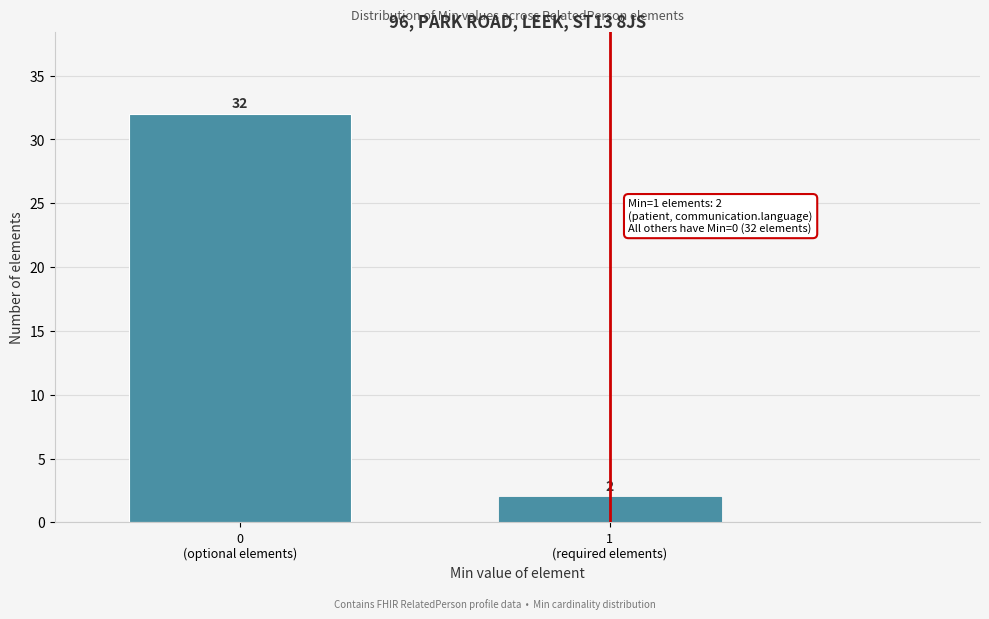

Reading right to left, transcribe all the data shown in this chart.

2	32